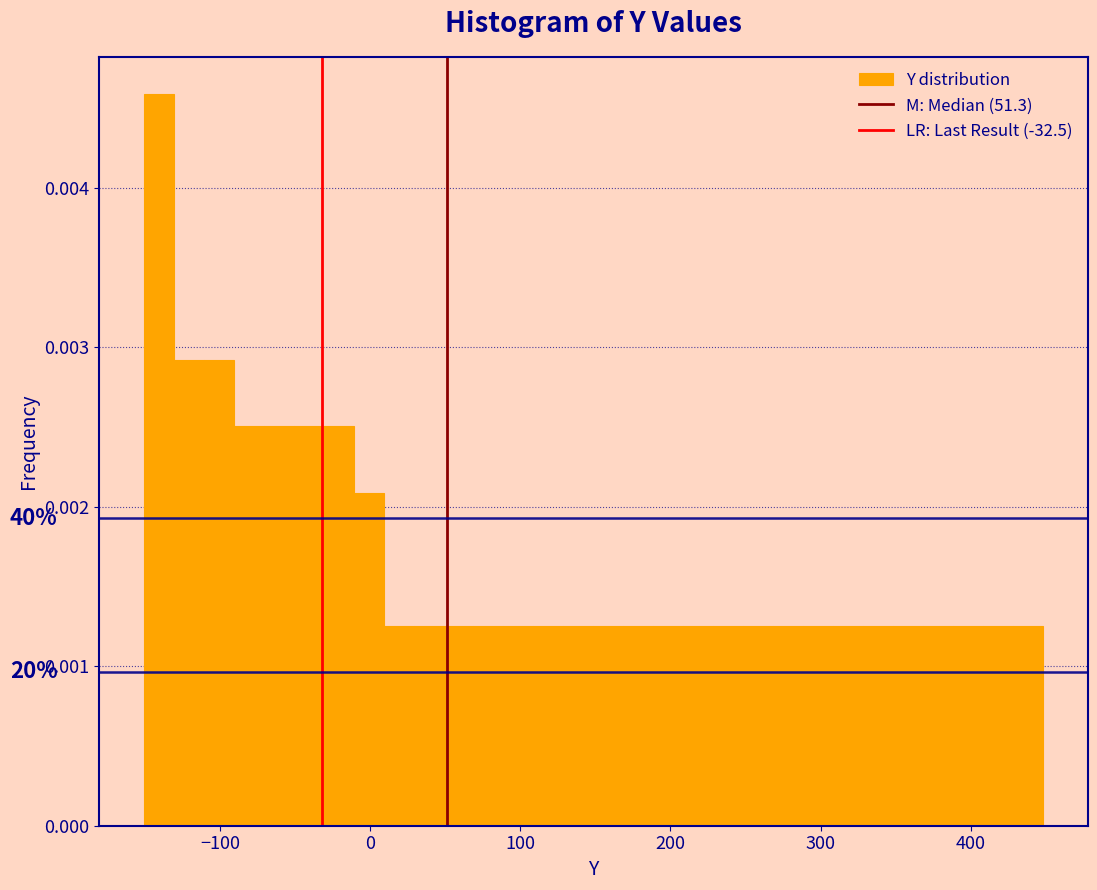

Around what value on the x-axis is the tallest bar? Give the approximate position of its centre, as read against the axis.

-140